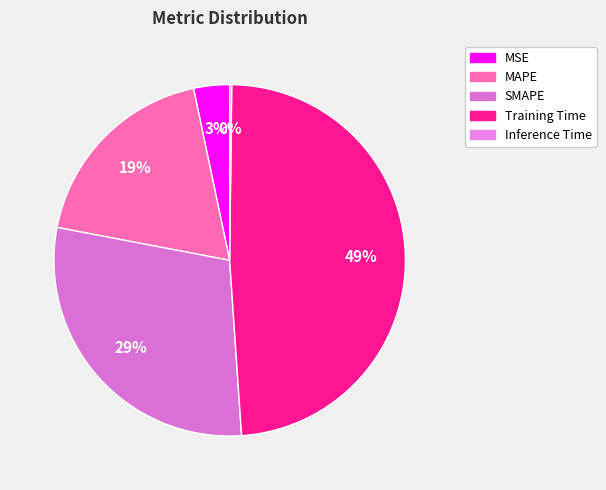

Which has a higher value, Inference Time or SMAPE?

SMAPE